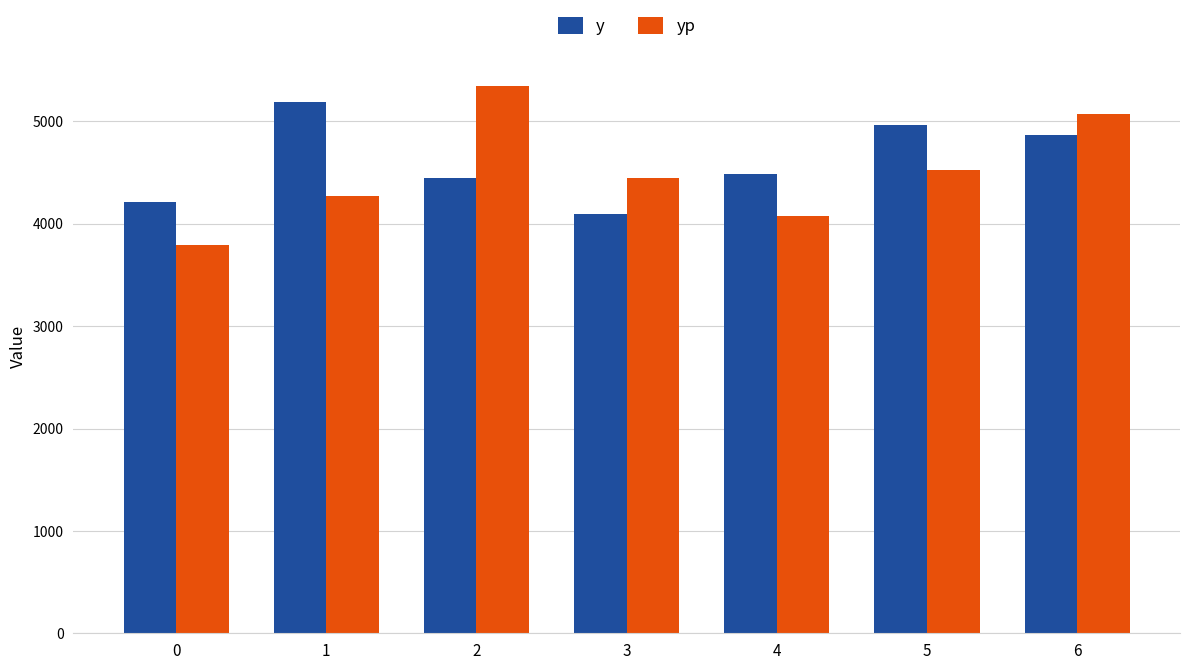

Is it true that yp equals 2855.9 at 3?

False